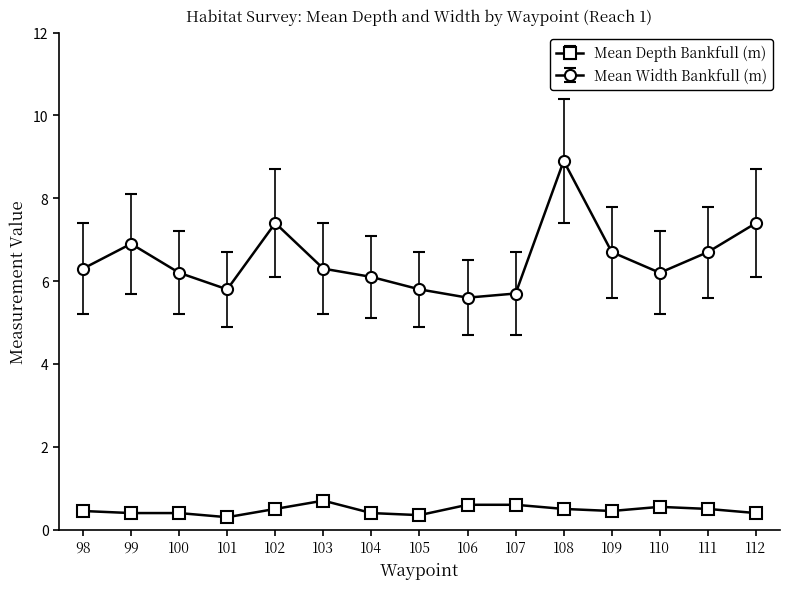

Which series changed the most between 106 and 111?

Mean Width Bankfull (m)